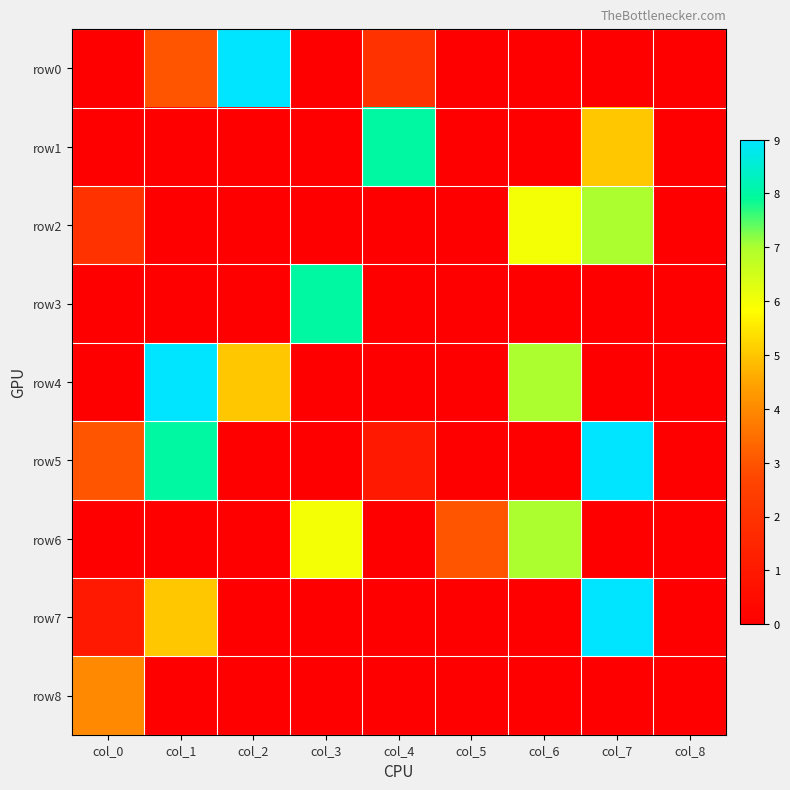

Reading left to right, extract all data points from this chart.

row0: col_0=0	col_1=3	col_2=9	col_3=0	col_4=2	col_5=0	col_6=0	col_7=0	col_8=0
row1: col_0=0	col_1=0	col_2=0	col_3=0	col_4=8	col_5=0	col_6=0	col_7=5	col_8=0
row2: col_0=2	col_1=0	col_2=0	col_3=0	col_4=0	col_5=0	col_6=6	col_7=7	col_8=0
row3: col_0=0	col_1=0	col_2=0	col_3=8	col_4=0	col_5=0	col_6=0	col_7=0	col_8=0
row4: col_0=0	col_1=9	col_2=5	col_3=0	col_4=0	col_5=0	col_6=7	col_7=0	col_8=0
row5: col_0=3	col_1=8	col_2=0	col_3=0	col_4=1	col_5=0	col_6=0	col_7=9	col_8=0
row6: col_0=0	col_1=0	col_2=0	col_3=6	col_4=0	col_5=3	col_6=7	col_7=0	col_8=0
row7: col_0=1	col_1=5	col_2=0	col_3=0	col_4=0	col_5=0	col_6=0	col_7=9	col_8=0
row8: col_0=4	col_1=0	col_2=0	col_3=0	col_4=0	col_5=0	col_6=0	col_7=0	col_8=0